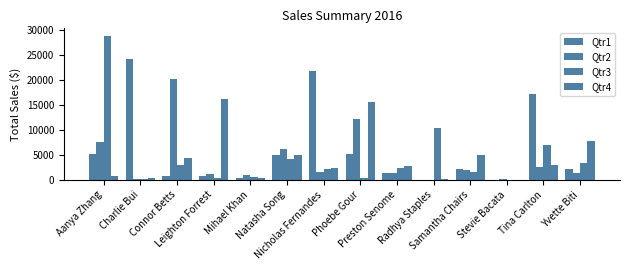

Are the bars grouped side by side (vs. stacked)?

Yes